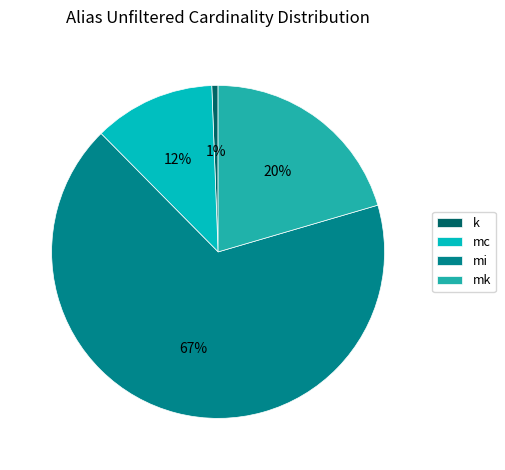

Rank the categories by value from lowest to highest.

k, mc, mk, mi